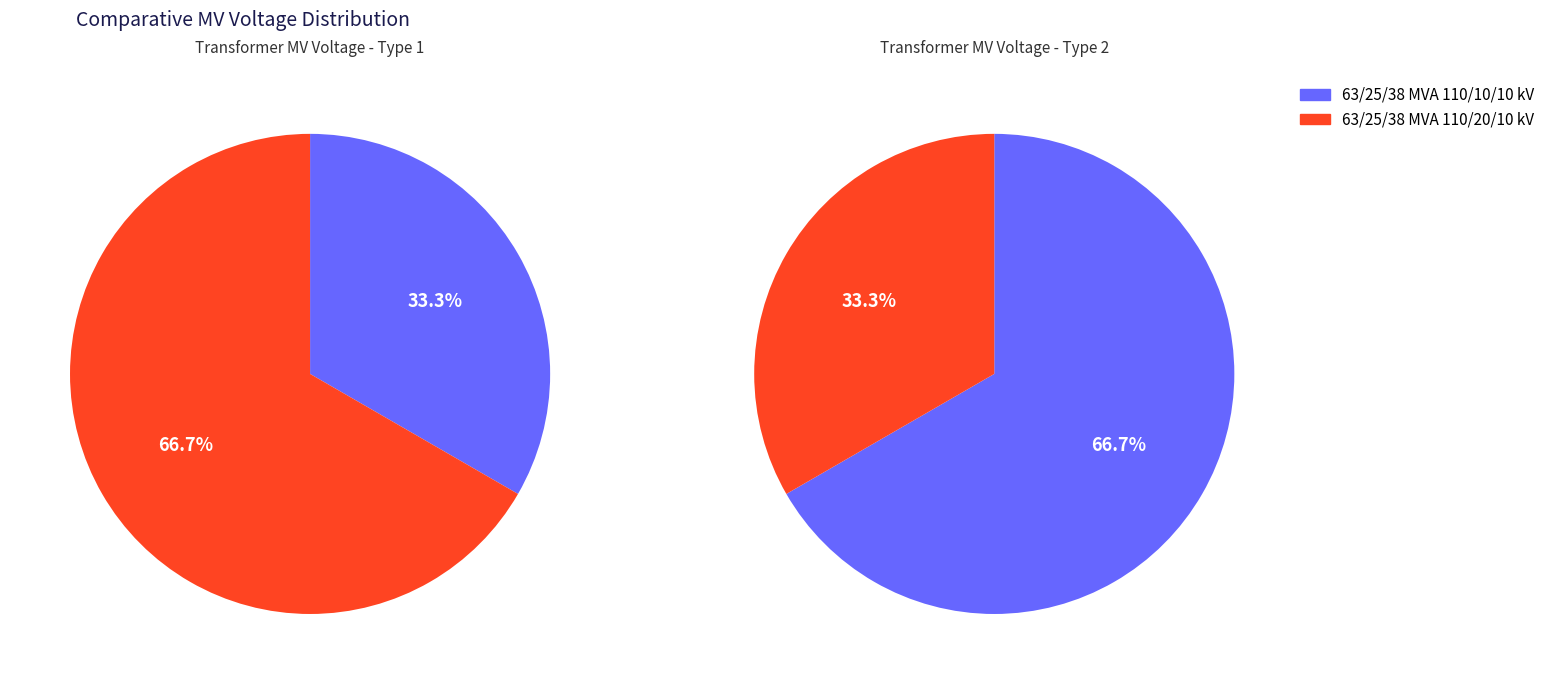

Approximately how many times larger is the value at 63/25/38 MVA 110/10/10 kV compared to 63/25/38 MVA 110/20/10 kV?

0.5